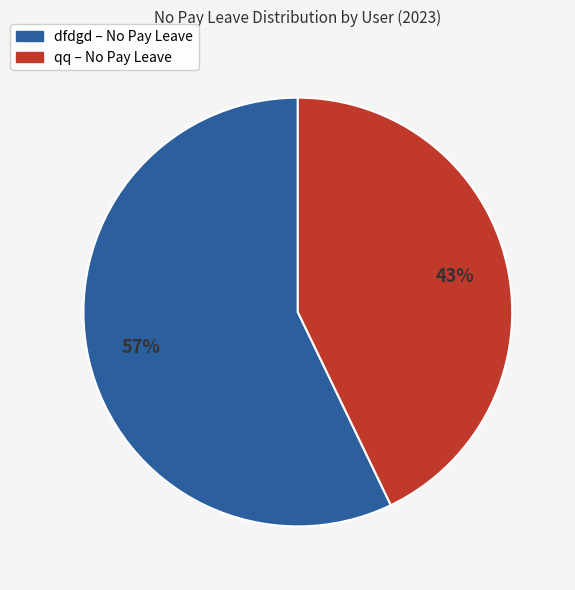

True or false: dfdgd accounts for 46% of the total.

False